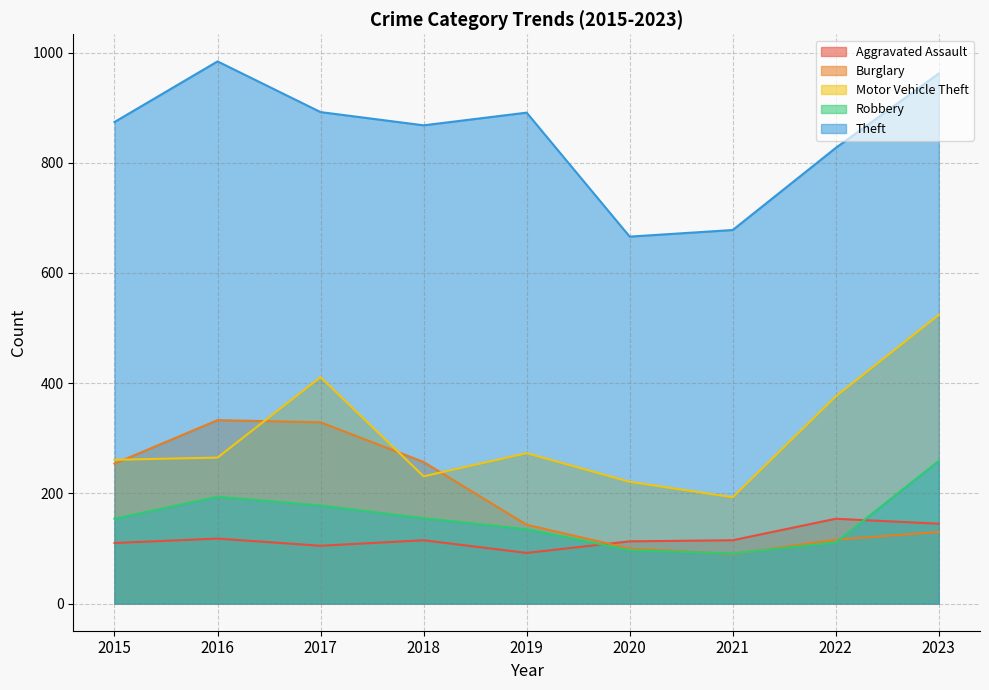

What is the difference between the second highest and minimum values in the Robbery series?

103